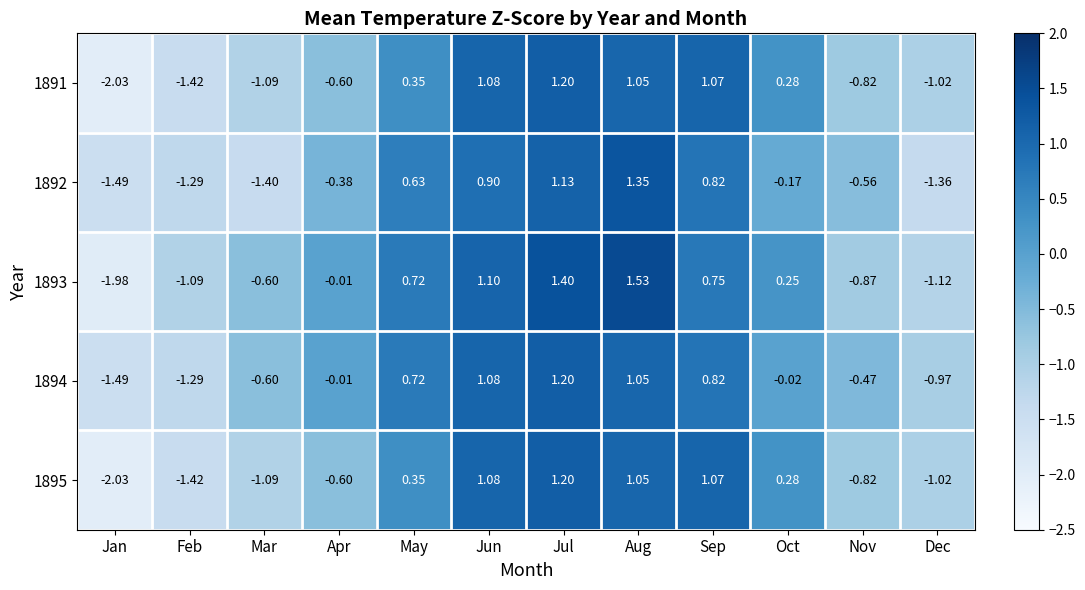

Is the value of 1892 at Jan greater than the value of 1895 at Jul?

No